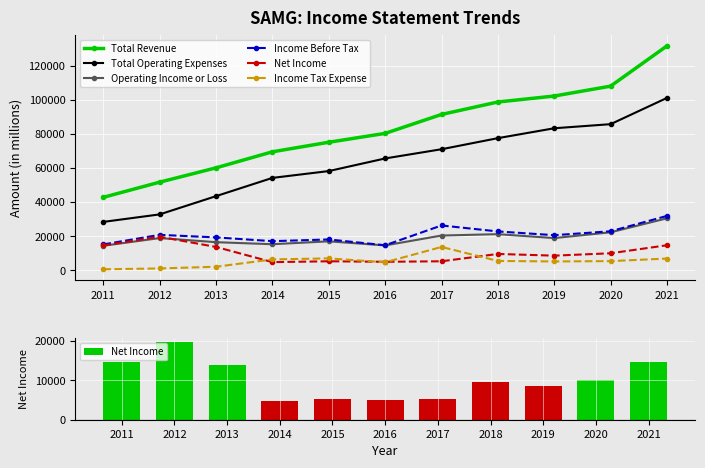

The value of Operating Income or Loss at 2011 is 14400. True or false?

True